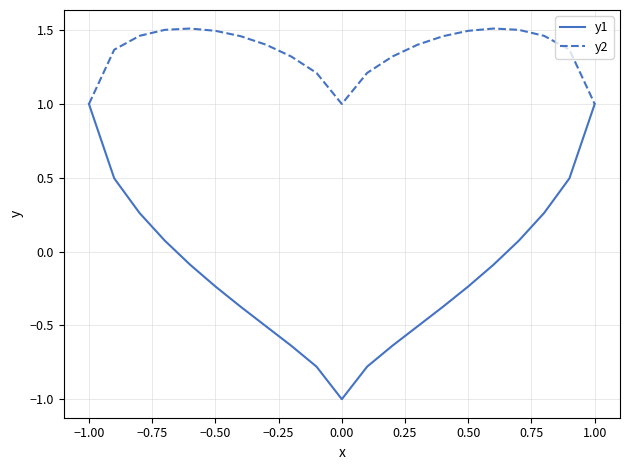

Which series has the largest range (max minus min)?

y1